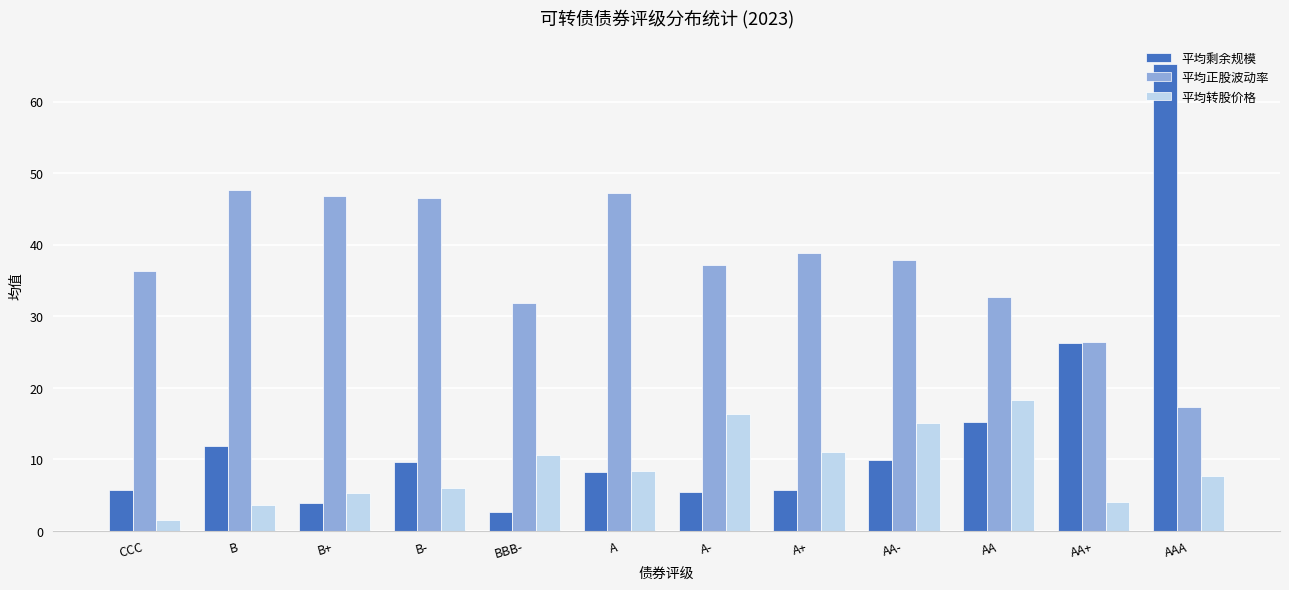

Is it true that 平均剩余规模 equals 14.1 at A?

False